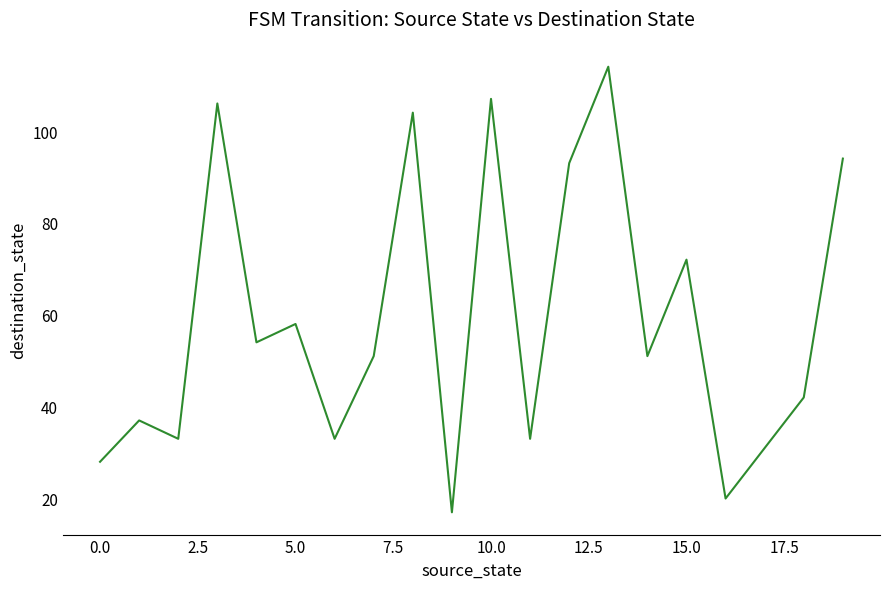

What is the maximum value shown in the chart?

114